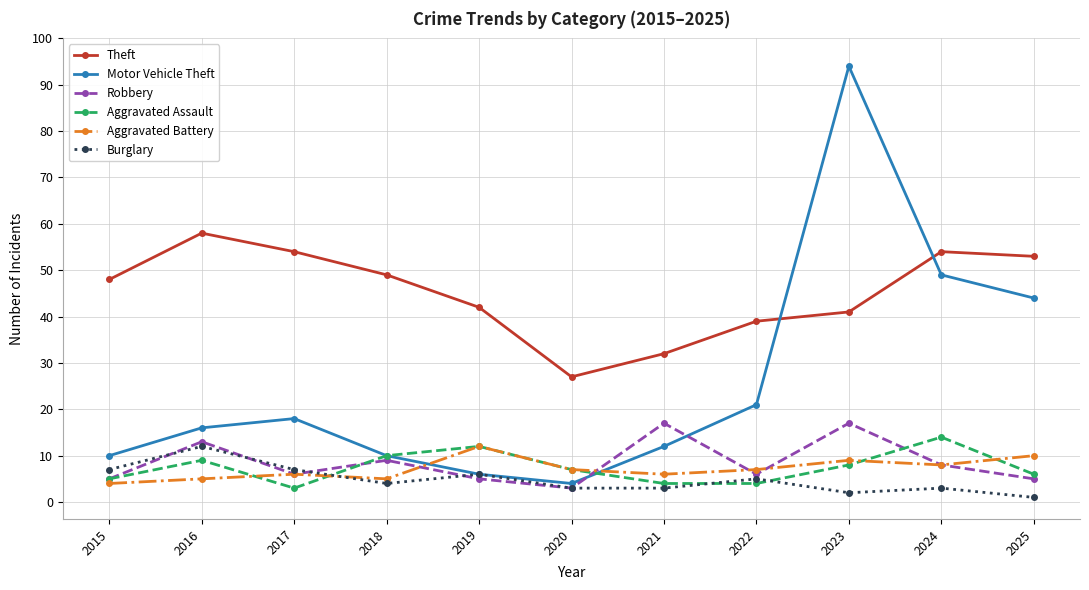

At which category does Aggravated Assault reach its first local valley?

2017